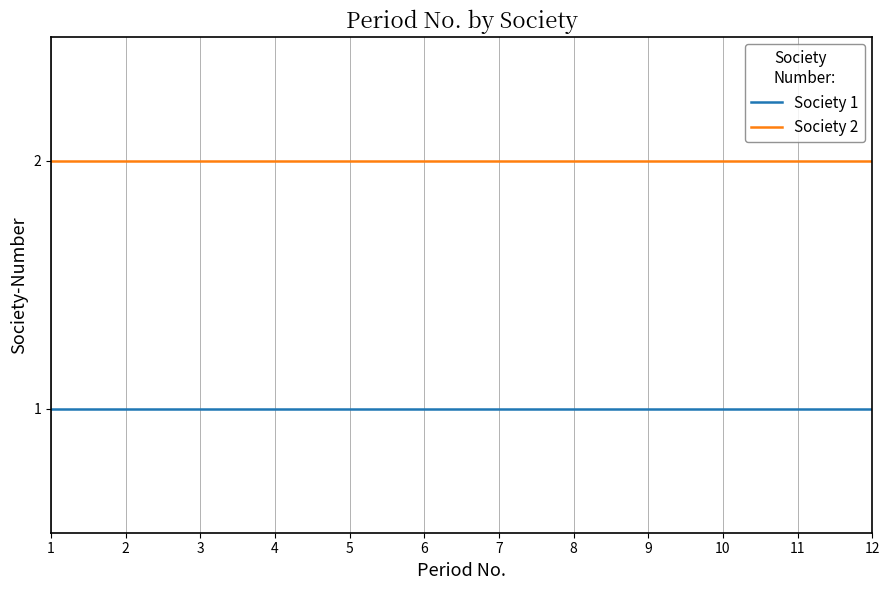

True or false: Society 1 and Society 2 intersect in this chart.

False